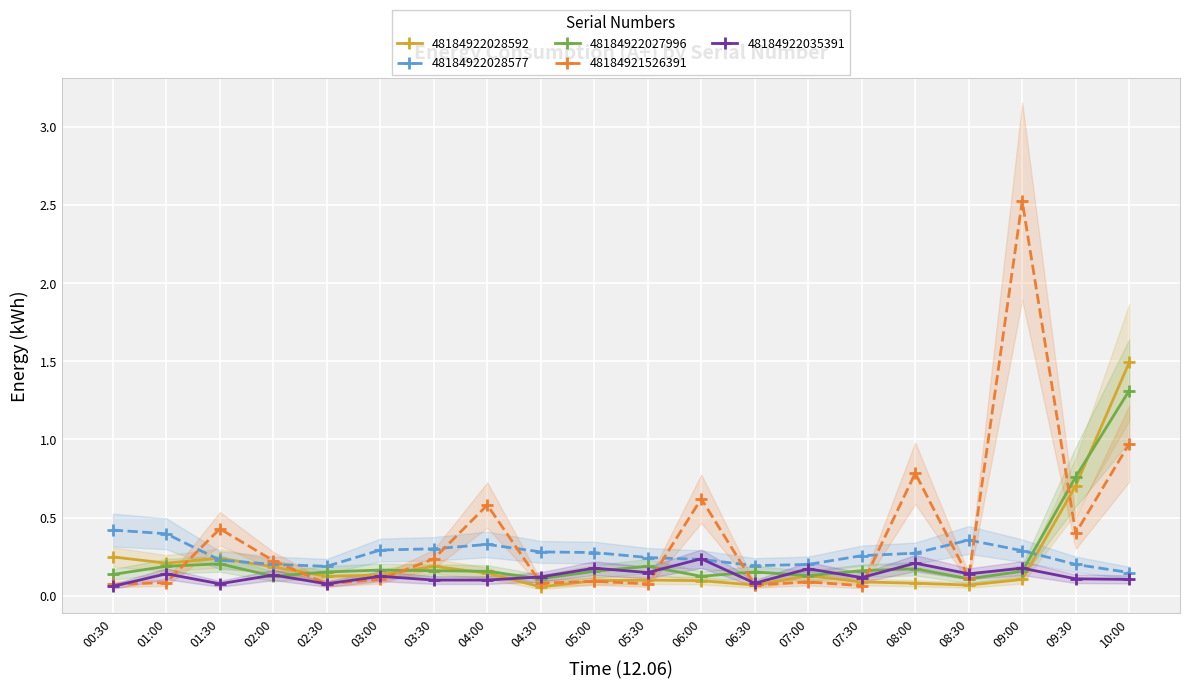

What is the value of the 48184922028577 point at the 13th from the left?

0.2